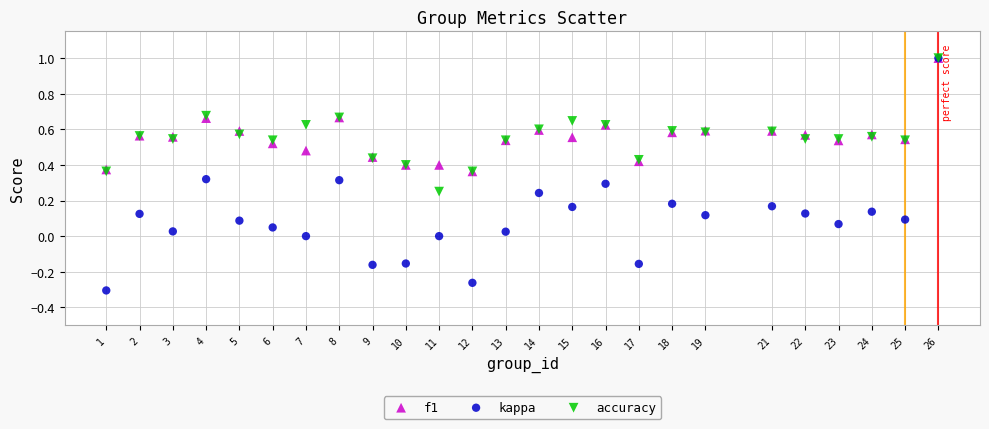

What are all the series names shown in the legend?

f1, kappa, accuracy